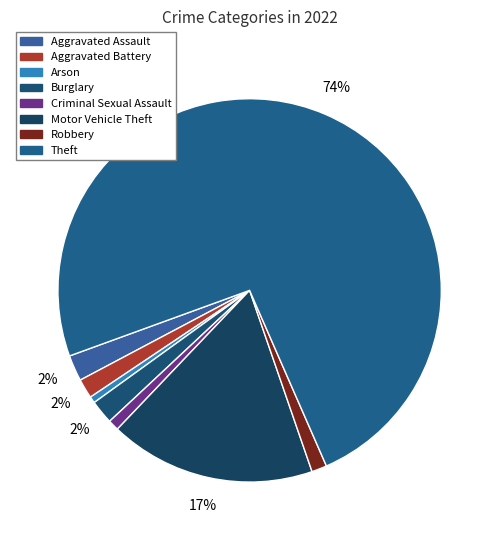

Count the number of slices in the pie.

8